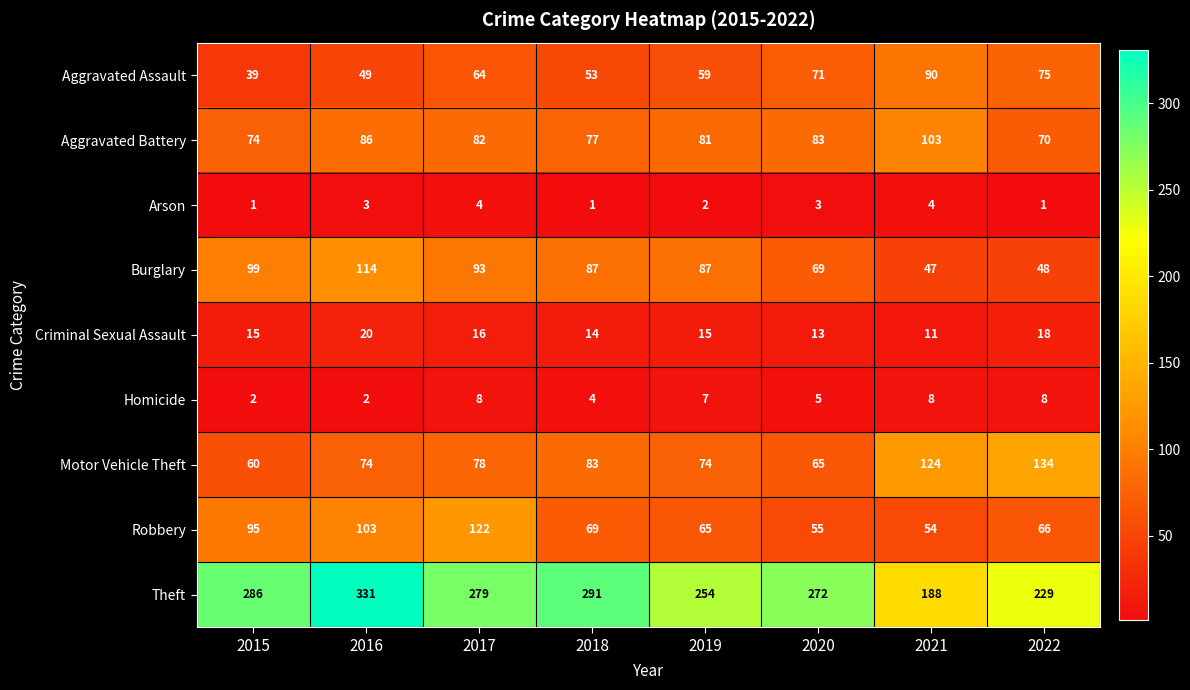

At which category is the sum across all series the highest?

2016